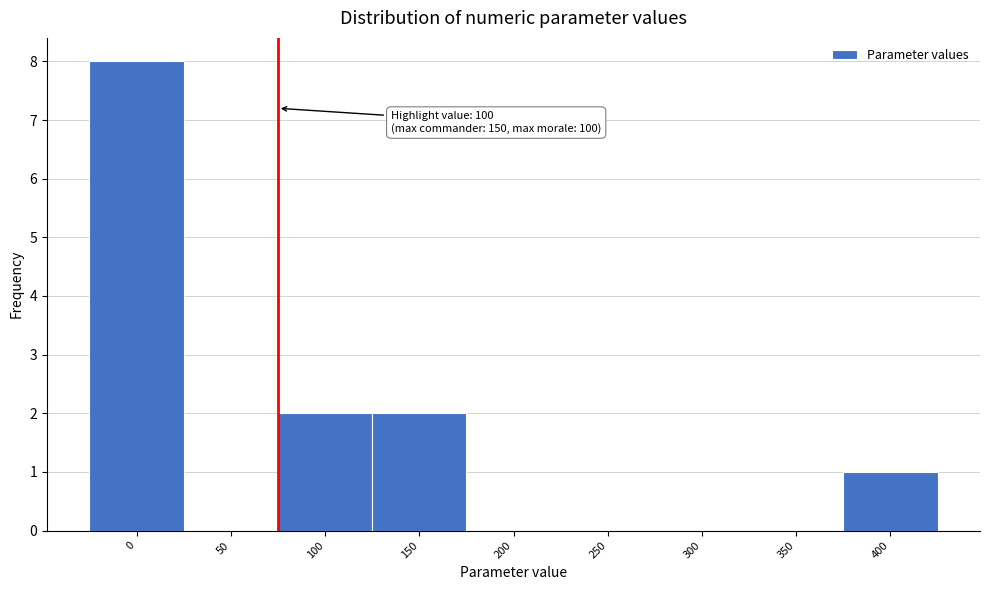

Reading left to right, what are all the values shown in this chart?

0=8	50=0	100=2	150=2	200=0	250=0	300=0	350=0	400=1